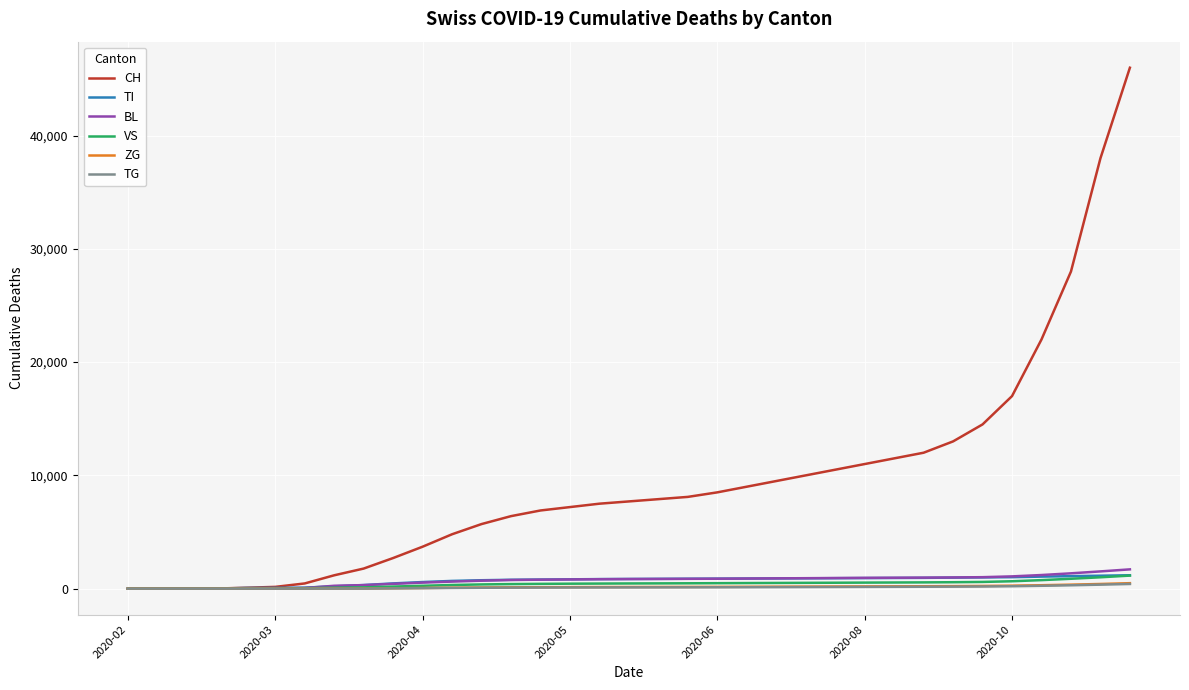

What is the maximum value shown in the chart?

46000